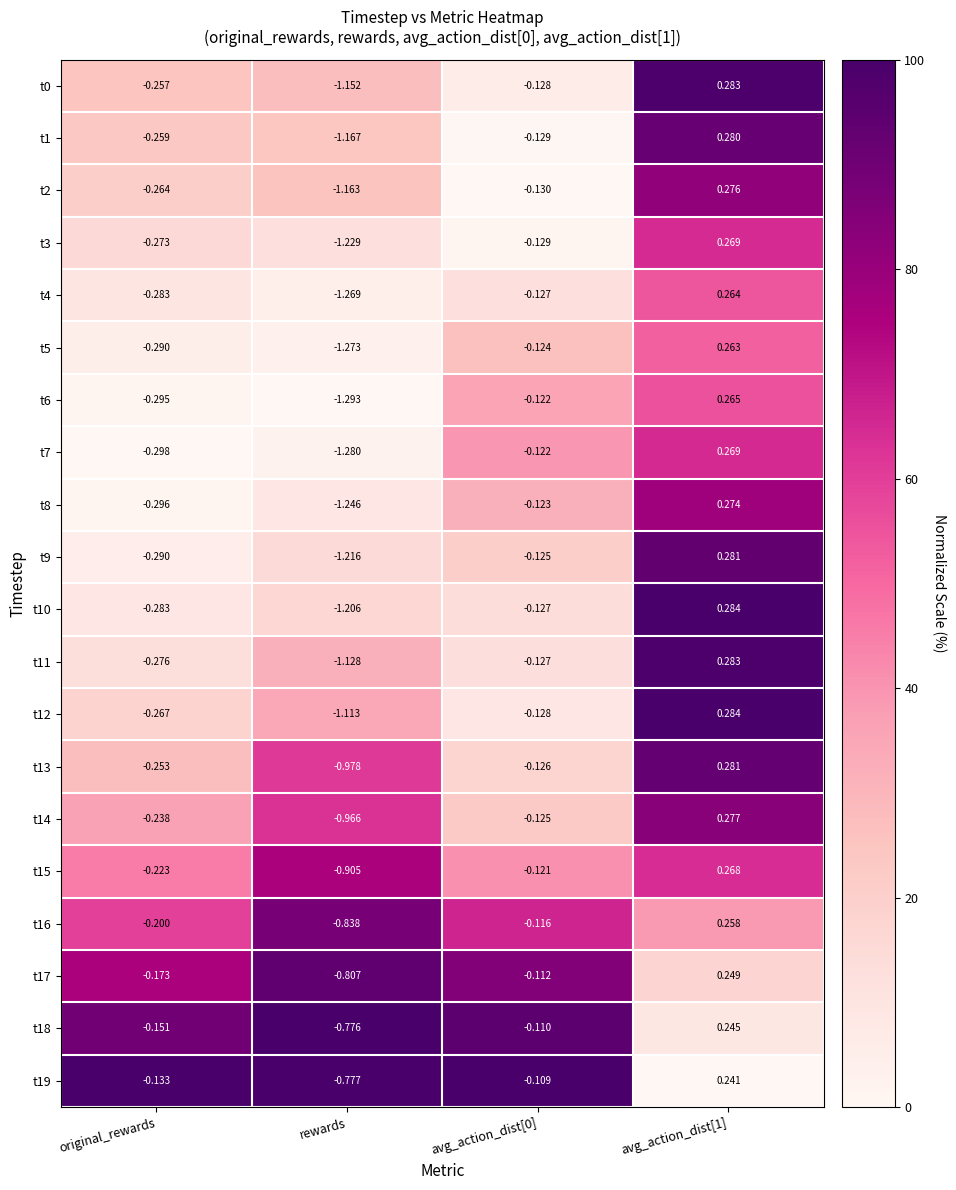

Is the value of t15 at original_rewards greater than the value of t11 at avg_action_dist[0]?

No